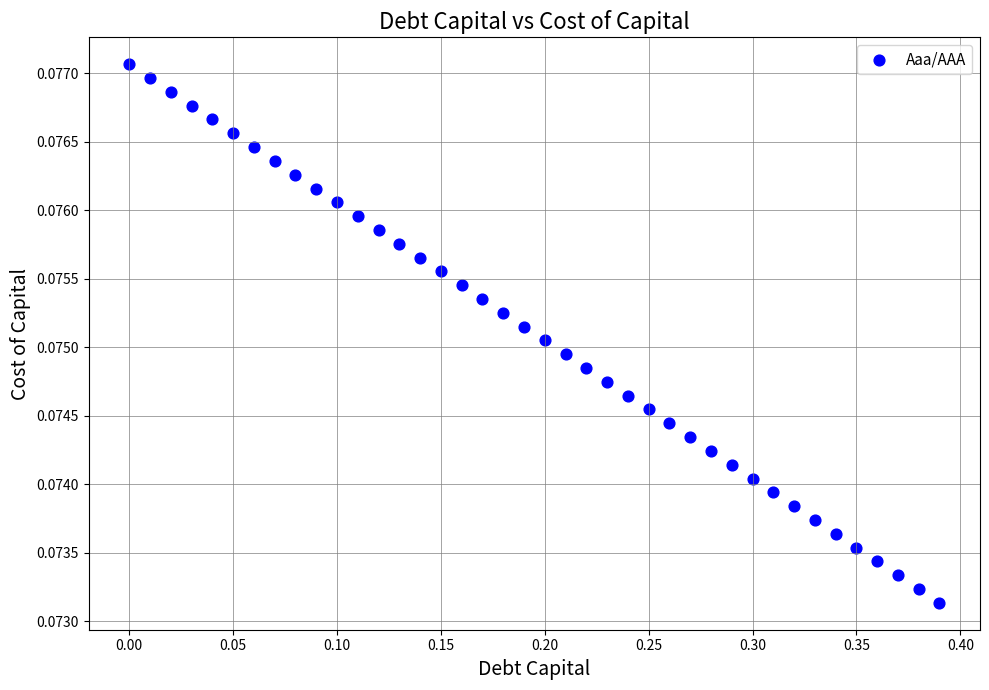

What is the range of X values (max minus min)?

0.4